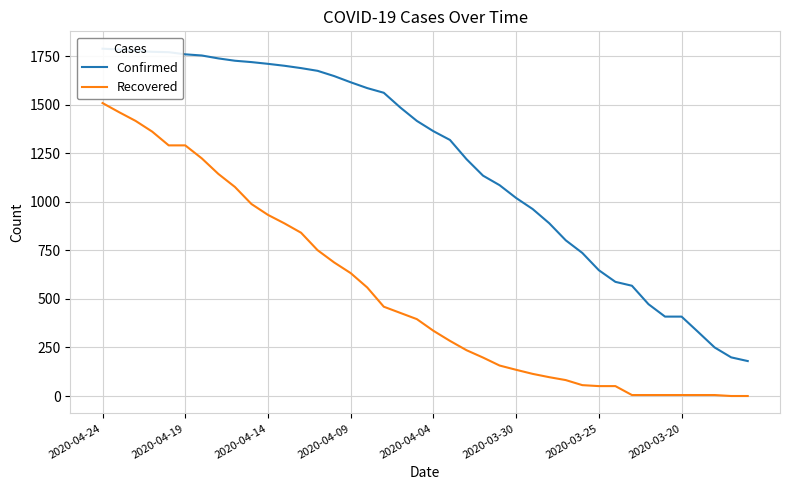

True or false: Recovered and Confirmed cross at least once.

False